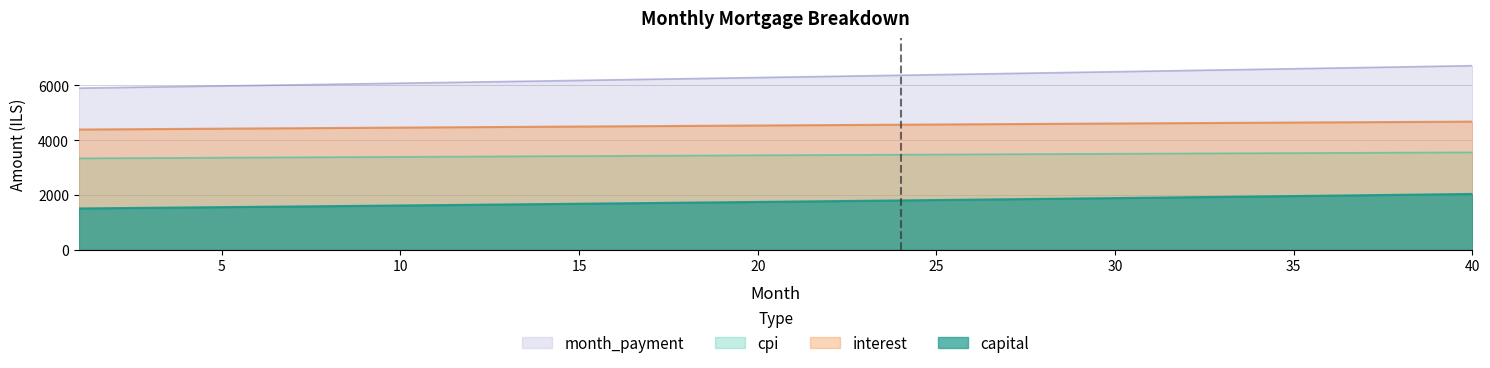

What is the sum of all cpi values?

138074.5